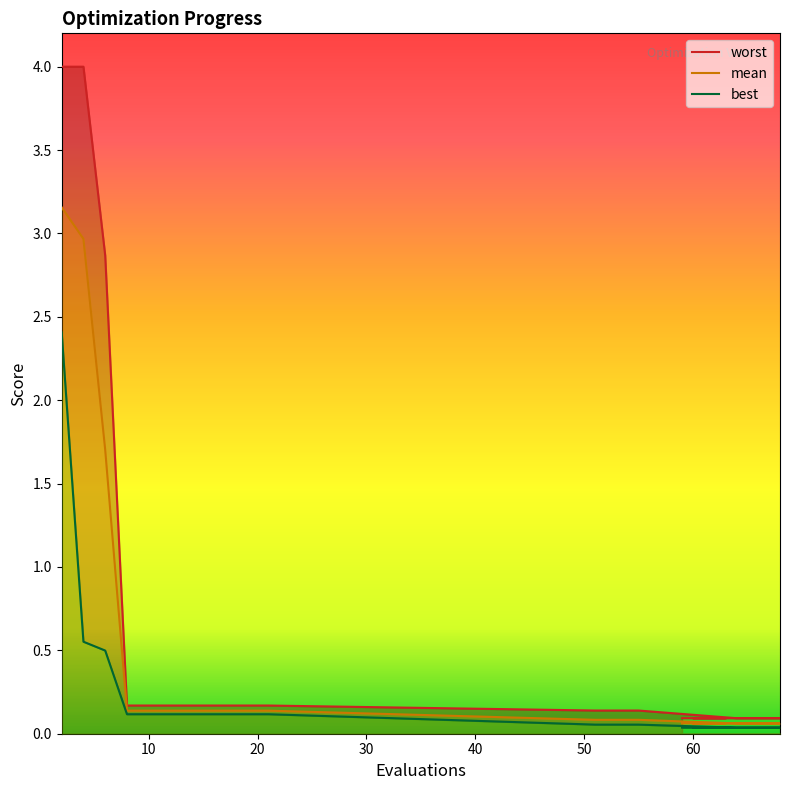

At 55, list the series in order from smallest to largest.

best, mean, worst